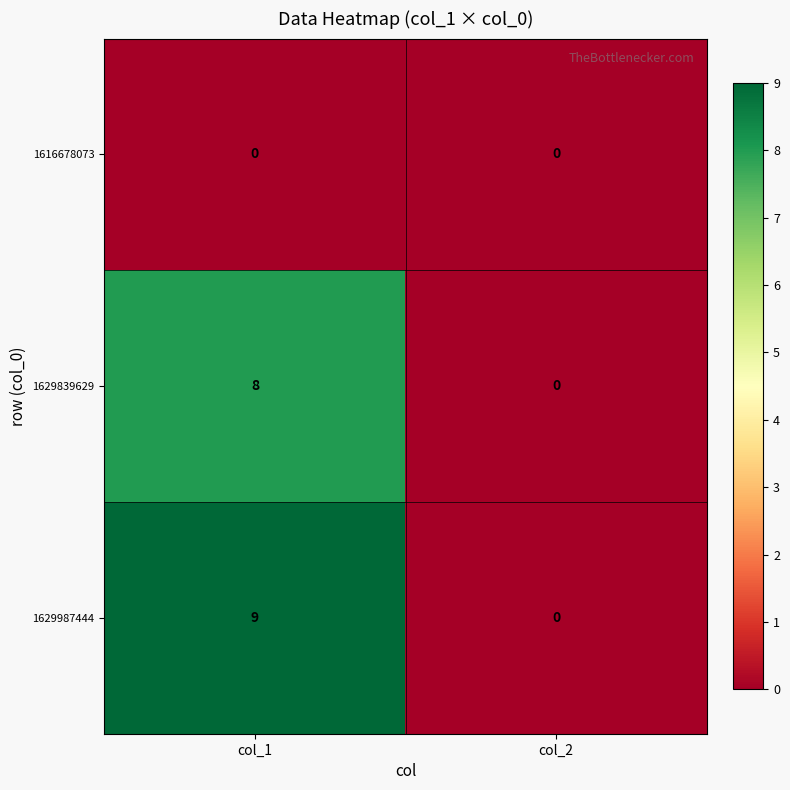

What is the sum of all 1629987444 values?

9